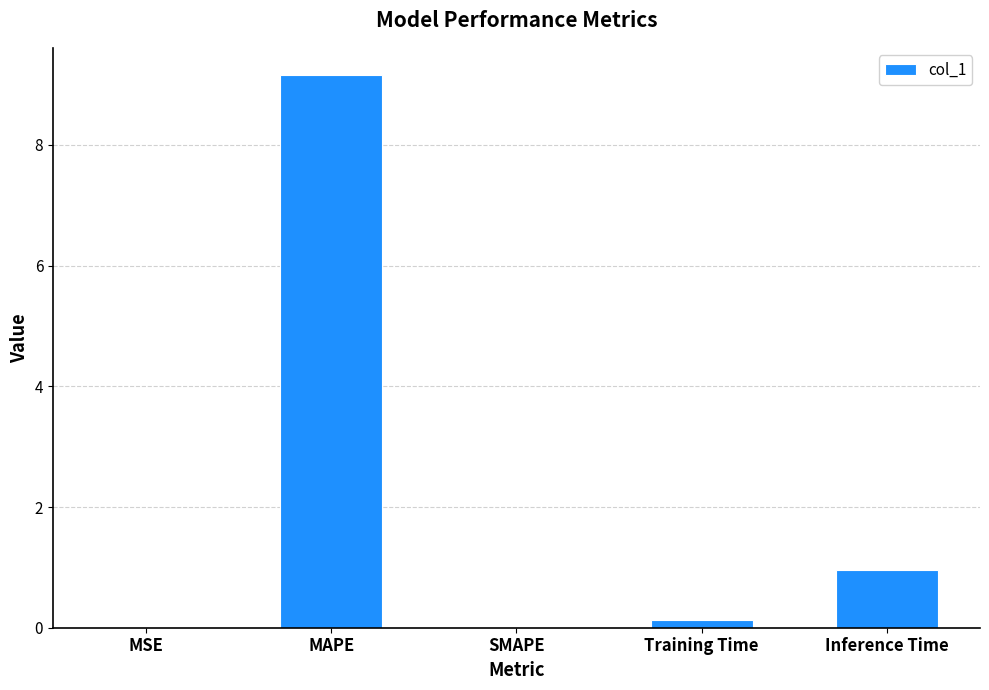

What is the maximum value shown in the chart?

9.2